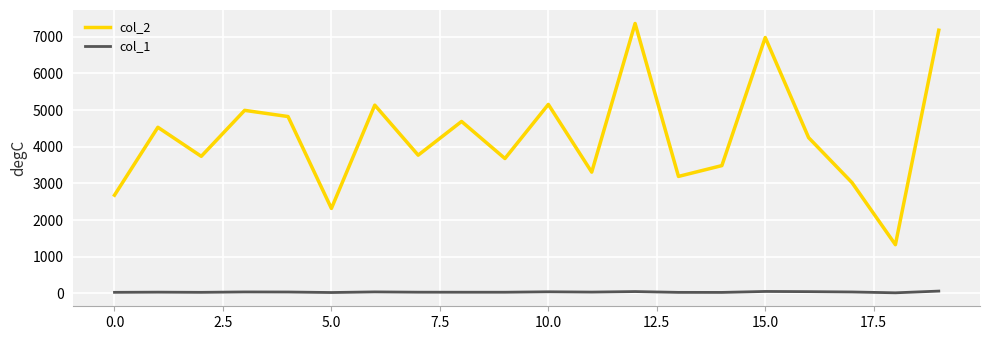

List the series in order of their peak value, lowest first.

col_1, col_2